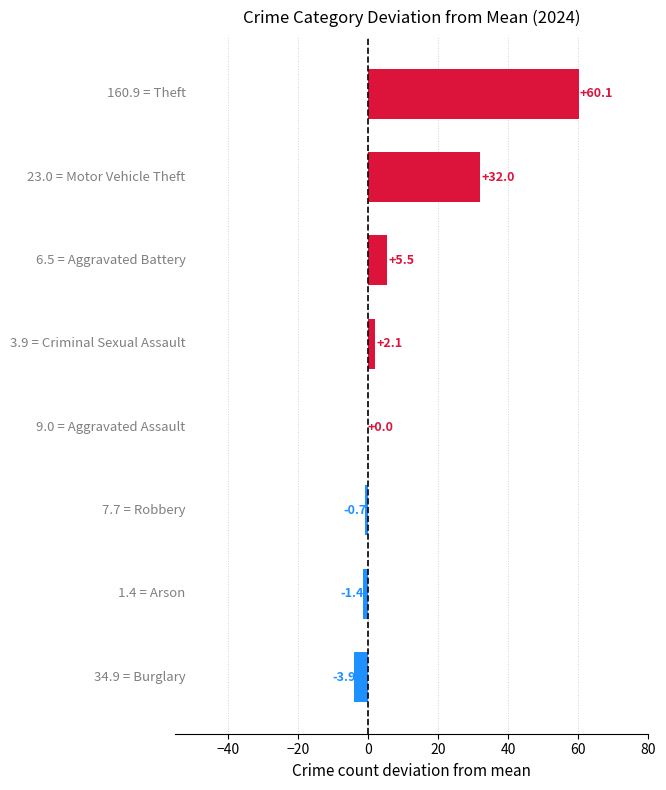

What is the maximum value shown in the chart?

60.1